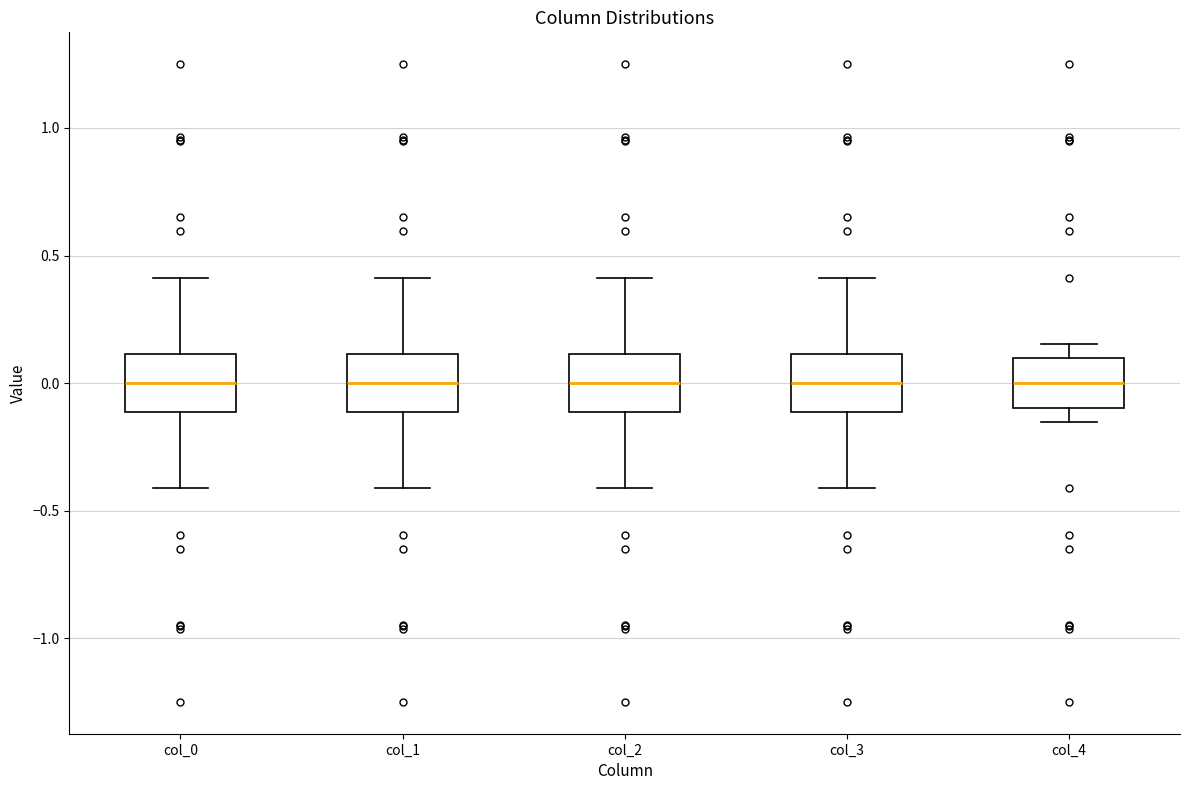

Where is the upper edge of the box for col_3 on the y-axis? The values are not printed on the chart, so give them approximately, as read against the axis.

0.10